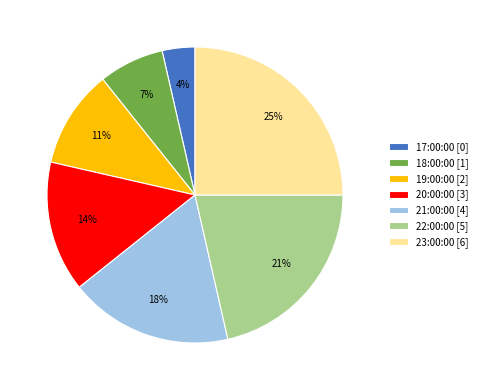

What percentage is the 19:00:00 slice, to the nearest percent?

11%